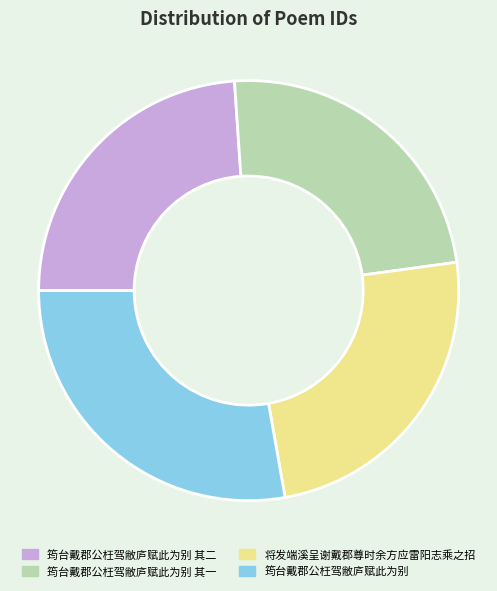

Is 筠台戴郡公枉驾敝庐赋此为别 the majority of the pie?

No